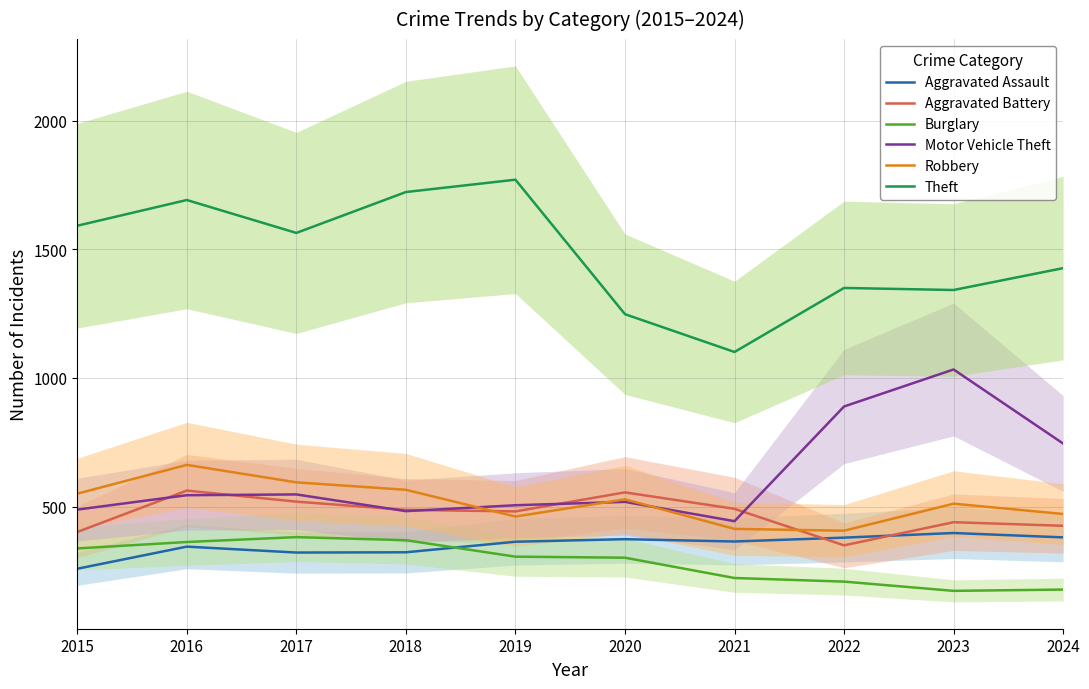

Which has a higher value, 2023 or 2021?

2023